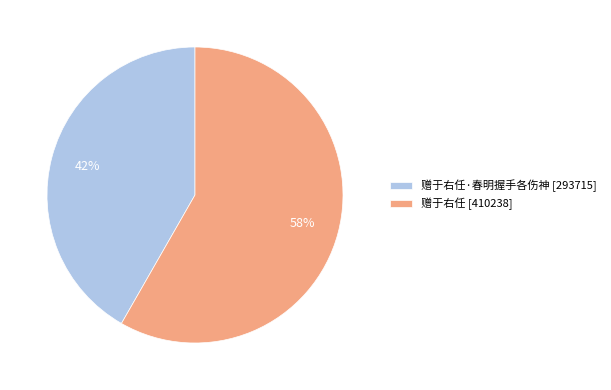

Is the sum of 赠于右任 [410238] and 赠于右任·春明握手各伤神 [293715] greater than half?

Yes